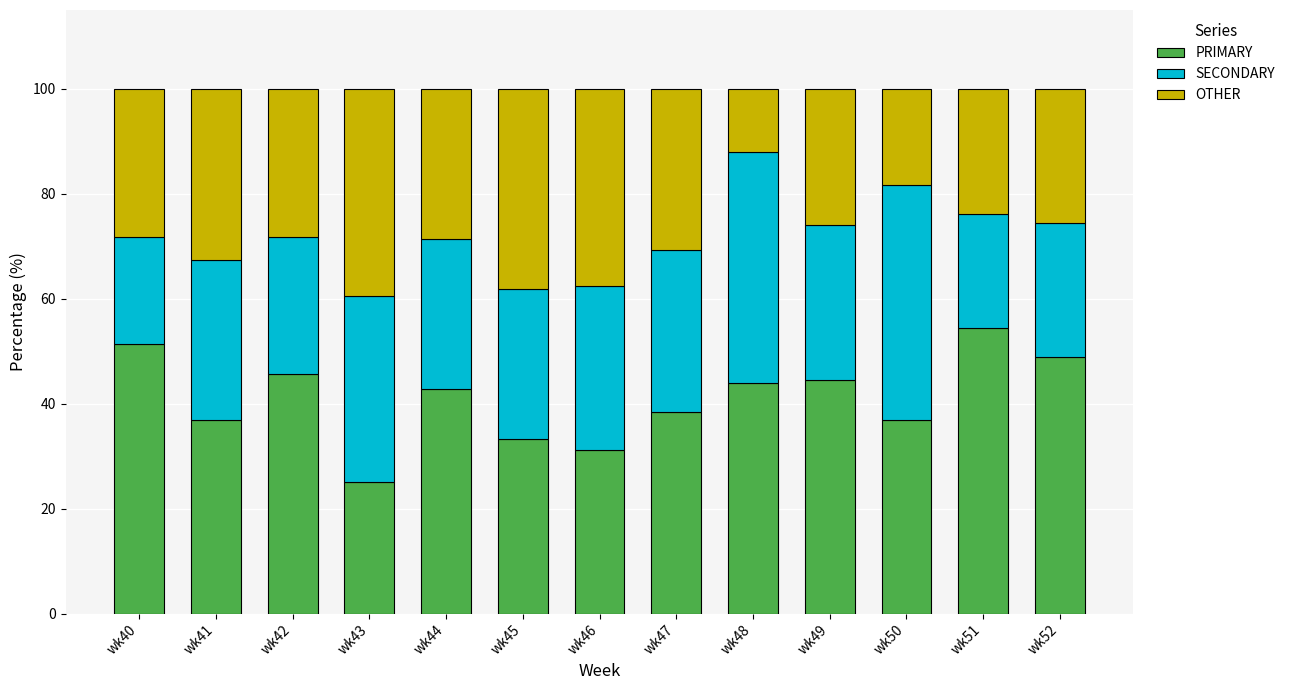

How many values in the PRIMARY series are below 42?

6